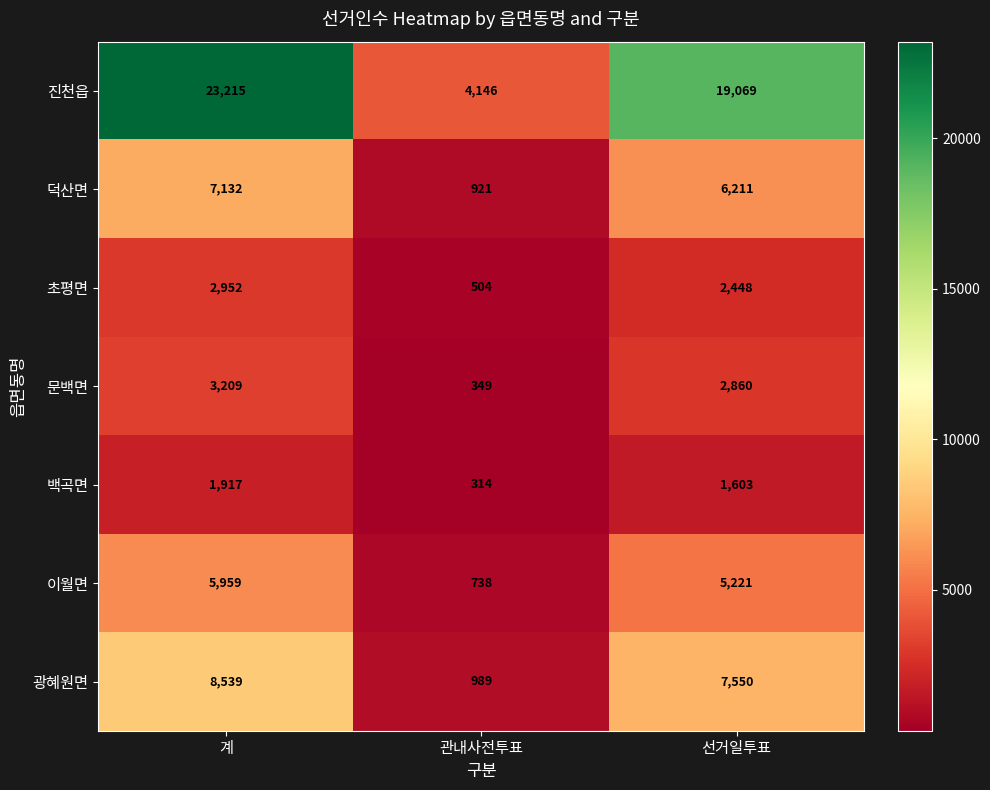

At which label is 진천읍 closest to 13680?

선거일투표